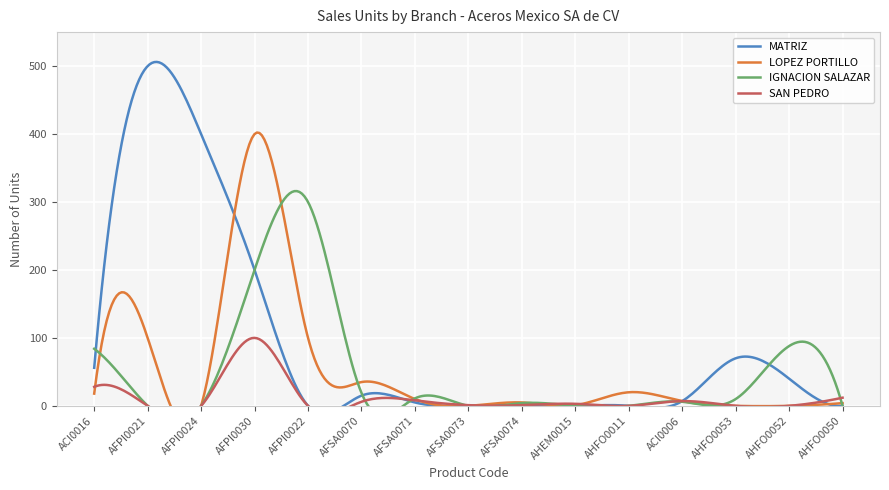

The SAN PEDRO series shows 100 at AFPI0030. True or false?

True